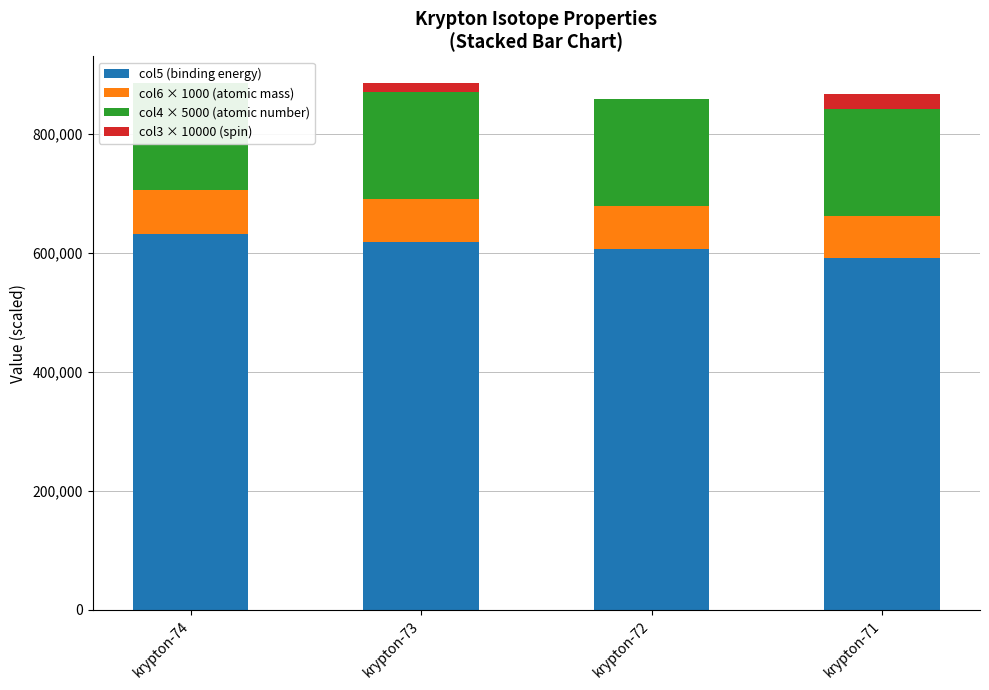

How many data points in col5 (binding energy) are above 617593?

2